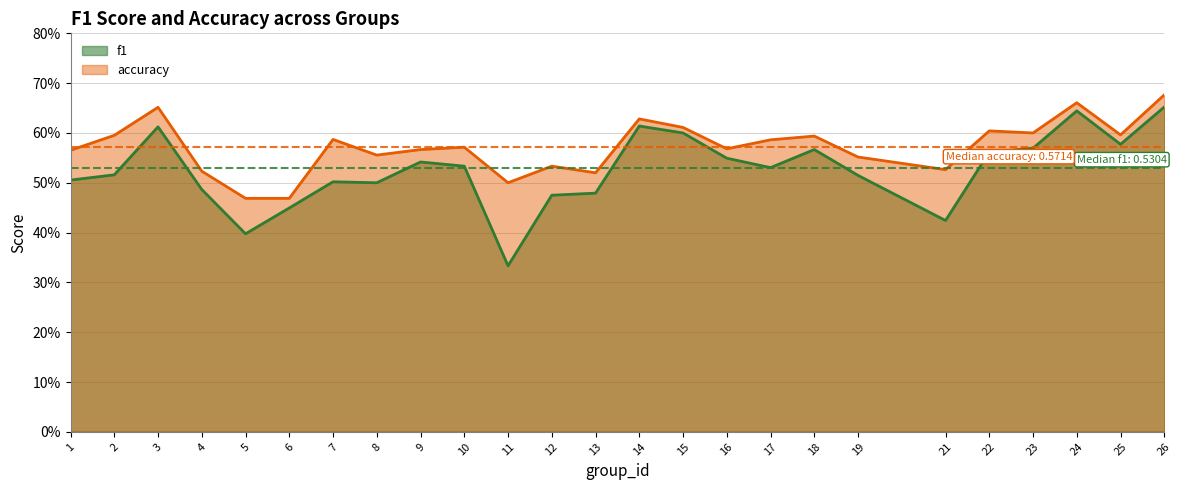

What is the difference between the maximum and minimum values in the accuracy series?

0.2